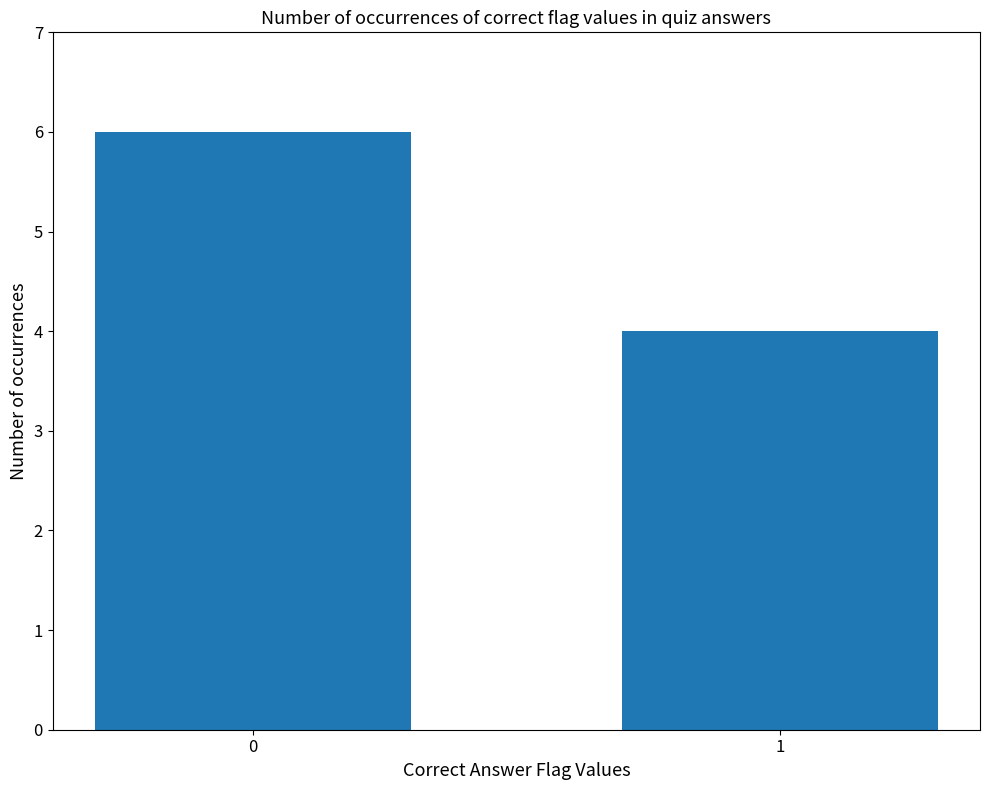

Reading right to left, extract all data points from this chart.

1=4	0=6